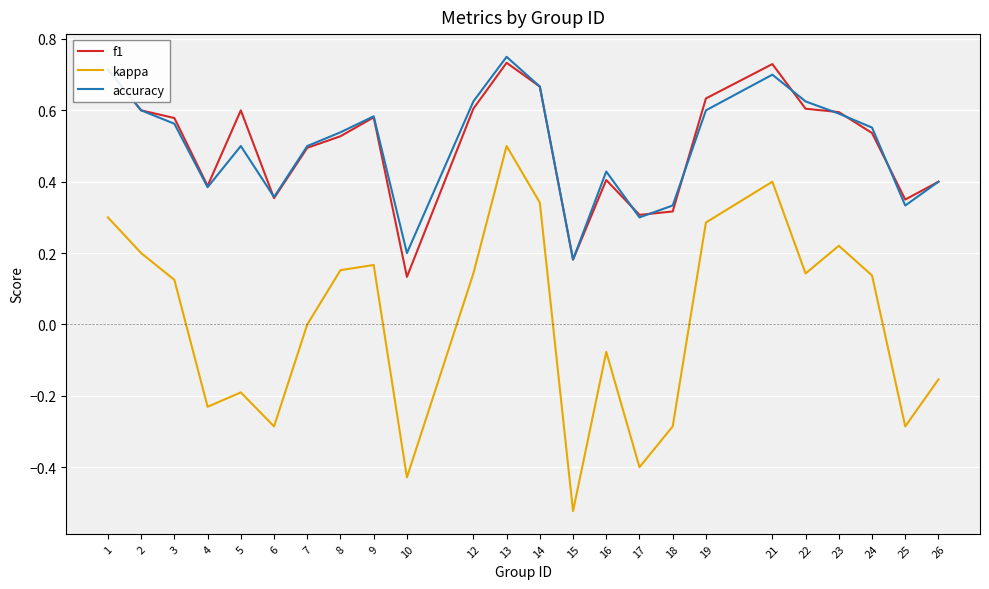

True or false: kappa and accuracy intersect in this chart.

False